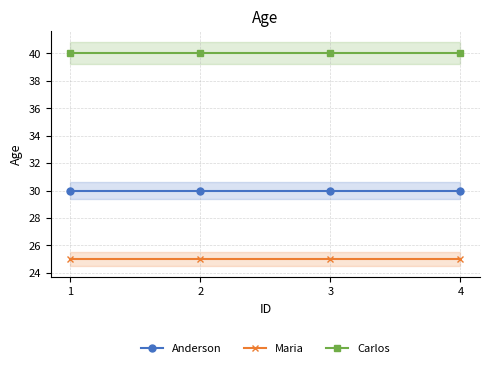

How many data points does each series have?

4